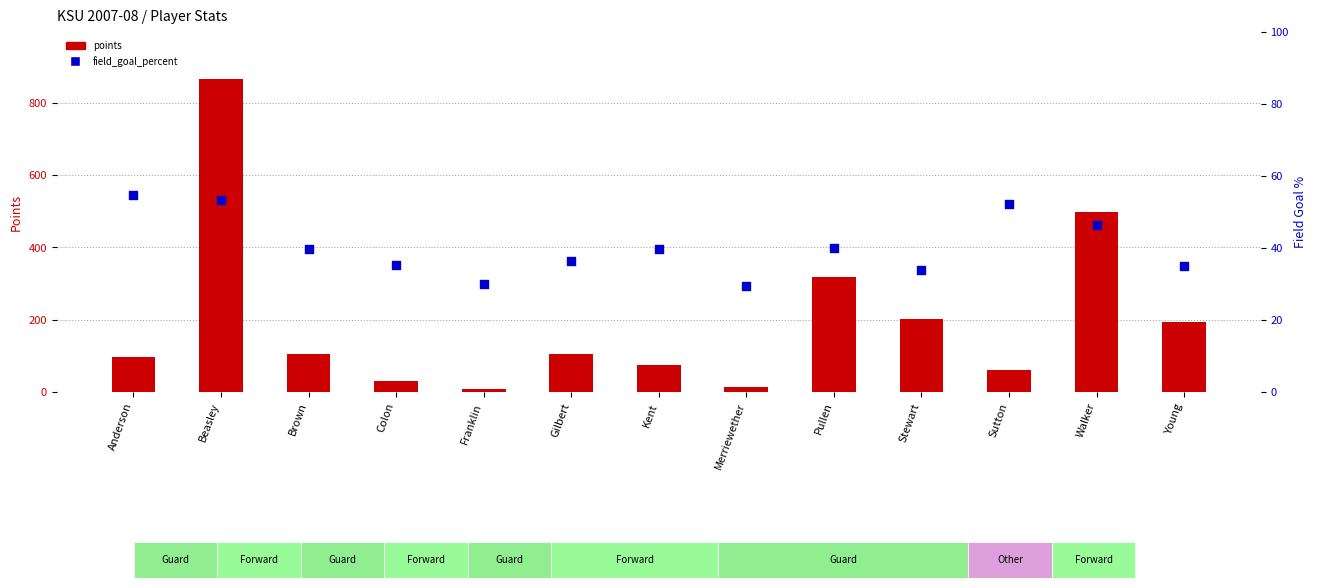

Is the value of field_goal_percent at Walker greater than the value of points at Franklin?

Yes